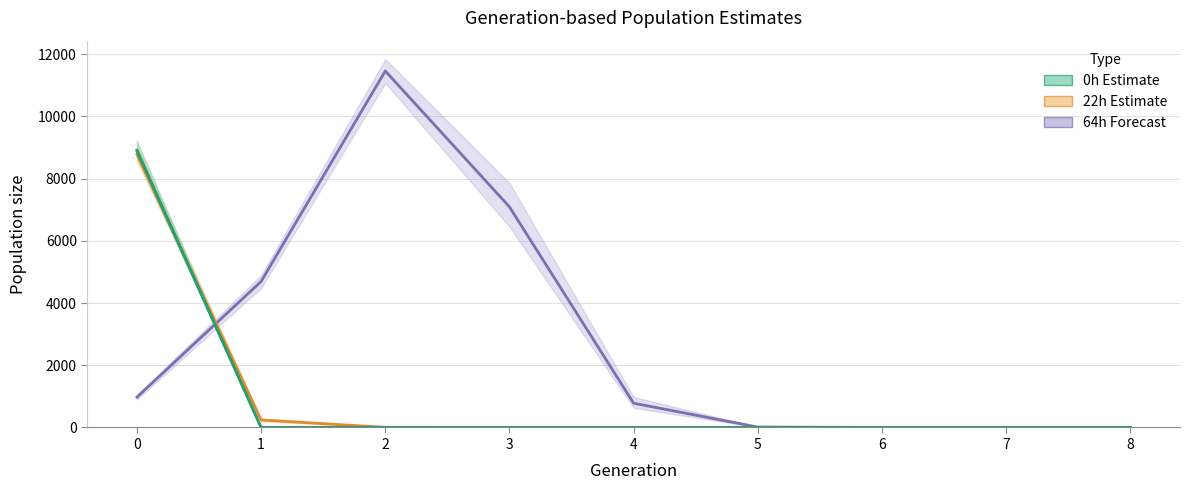

Which series has the largest total across all categories?

64h